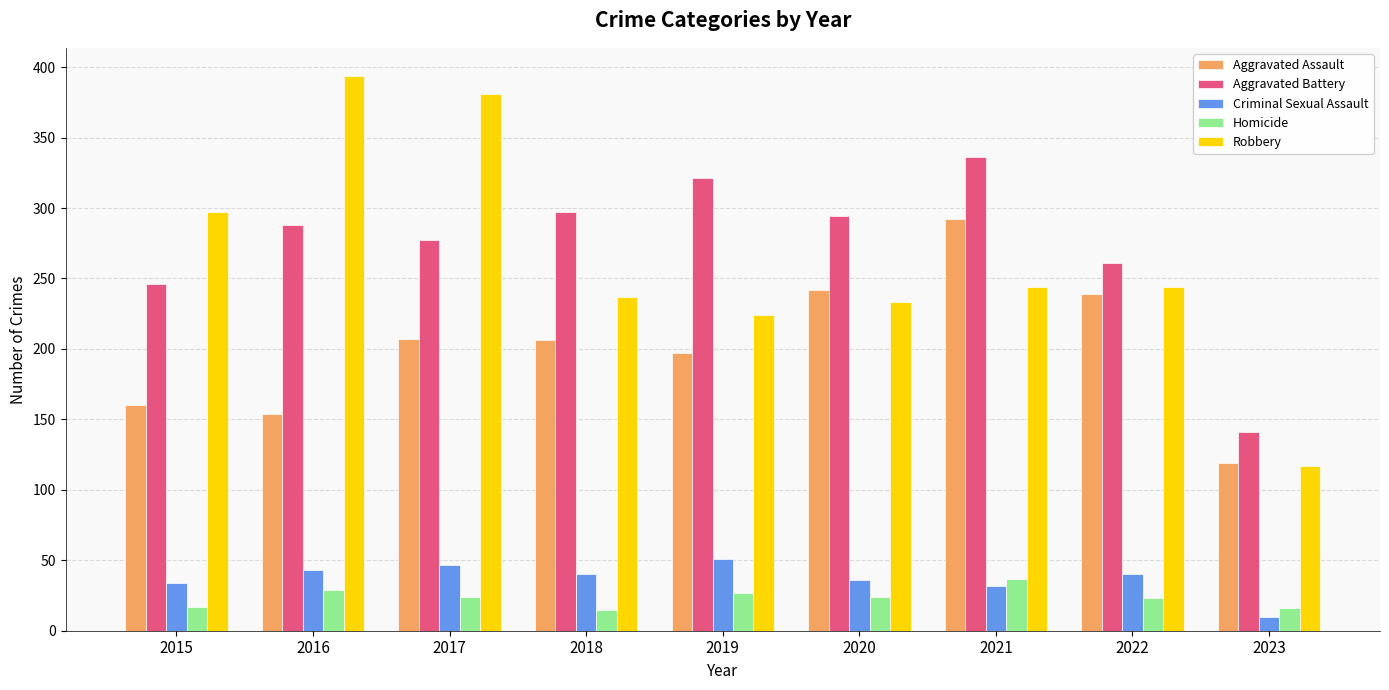

Which series has the largest range (max minus min)?

Robbery